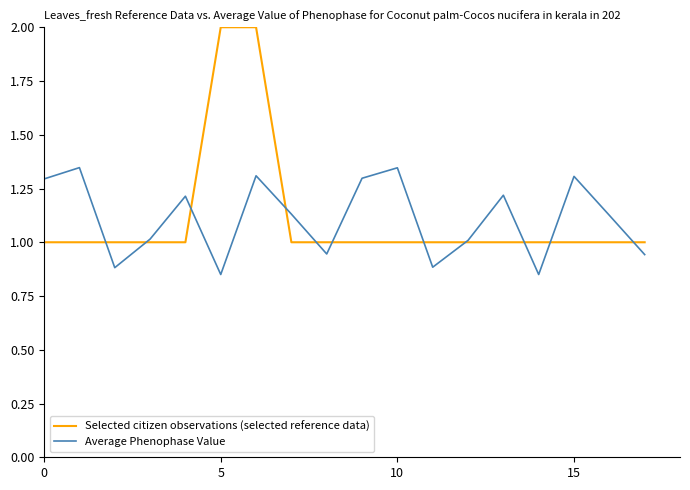

Which series has the widest spread of values?

Selected citizen observations (selected reference data)